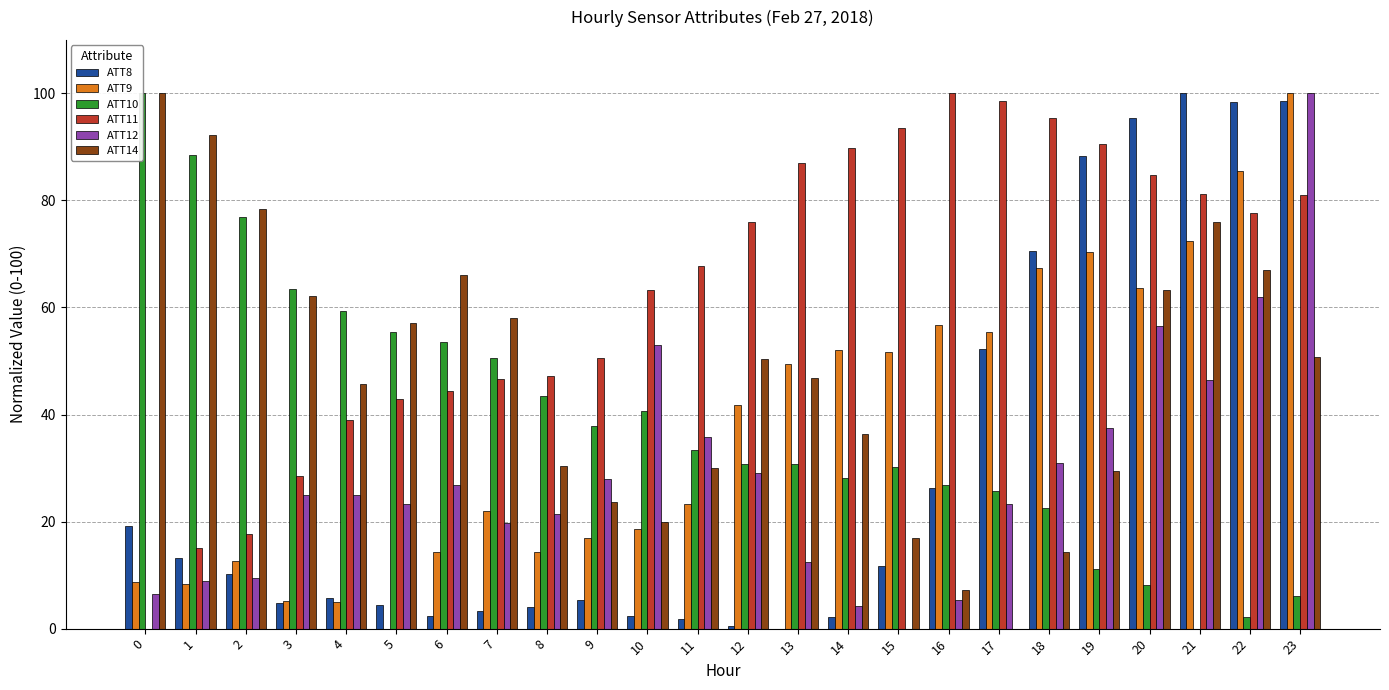

What are all the series names shown in the legend?

ATT8, ATT9, ATT10, ATT11, ATT12, ATT14